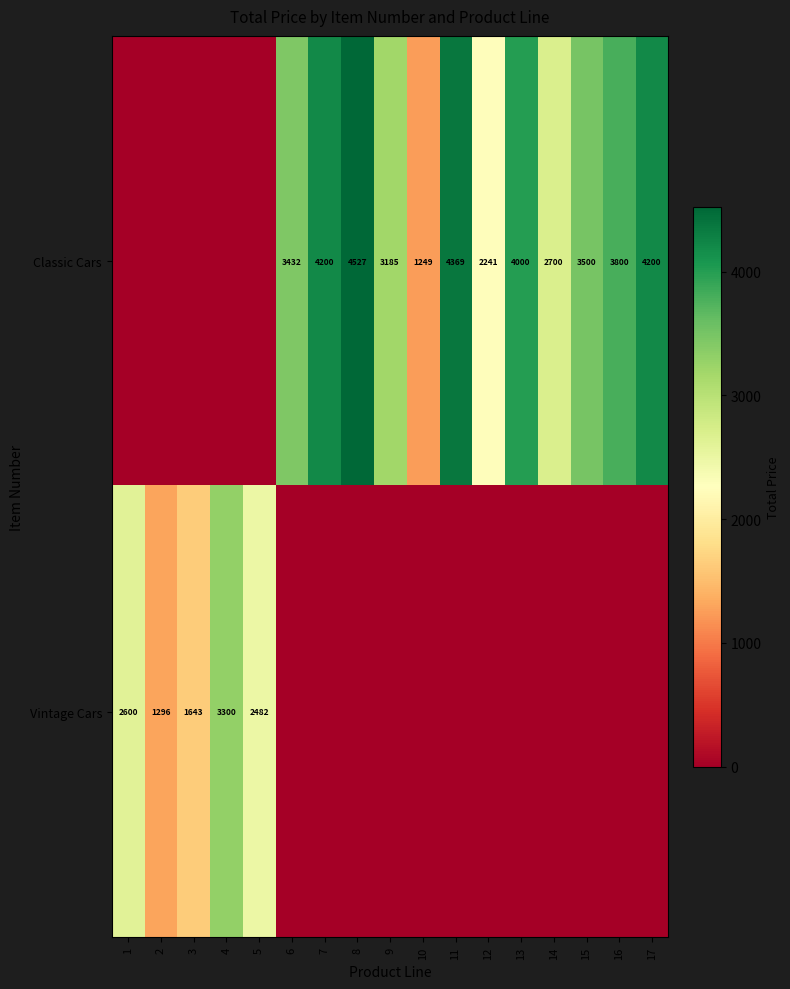

True or false: Vintage Cars has a value of 3866 at 1.

False